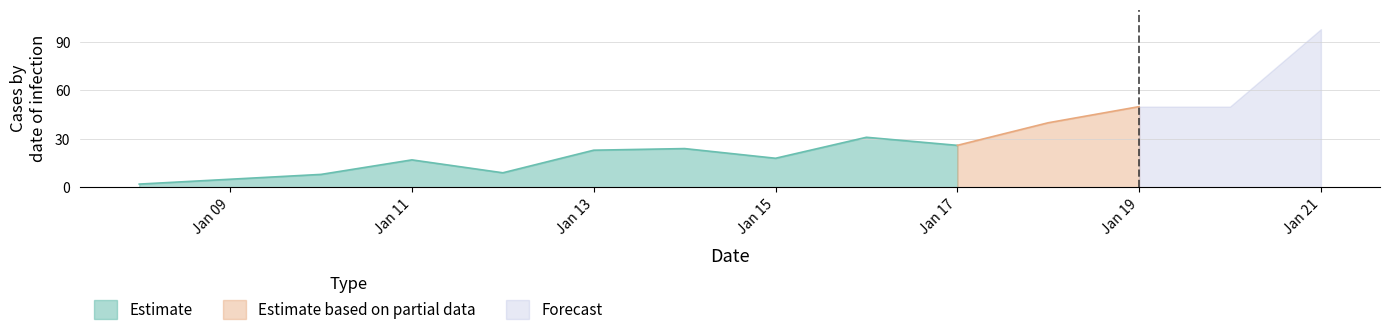

The value of forecast at 2021-01-12 is 0. True or false?

True